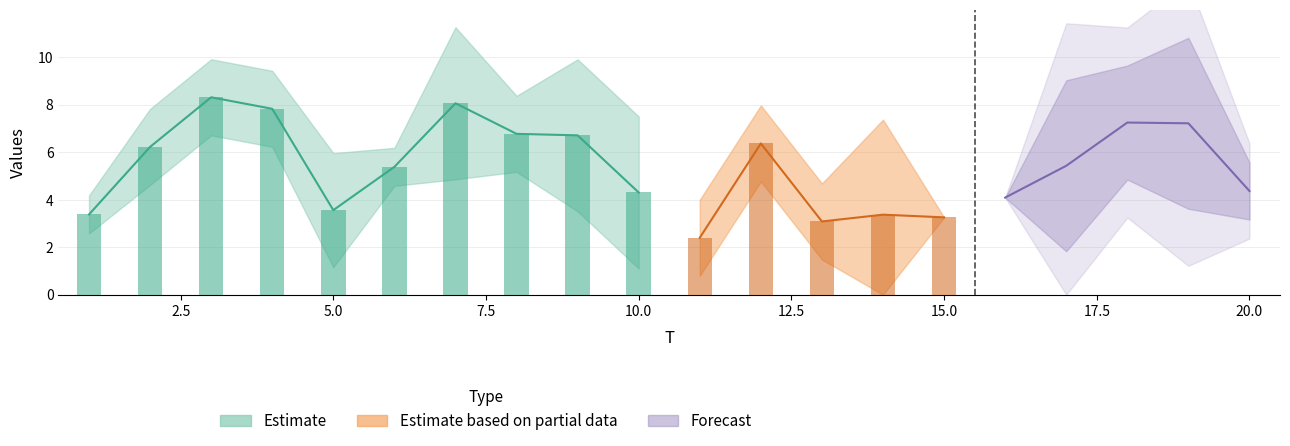

Between 9 and 20, which series saw the biggest shift?

FC